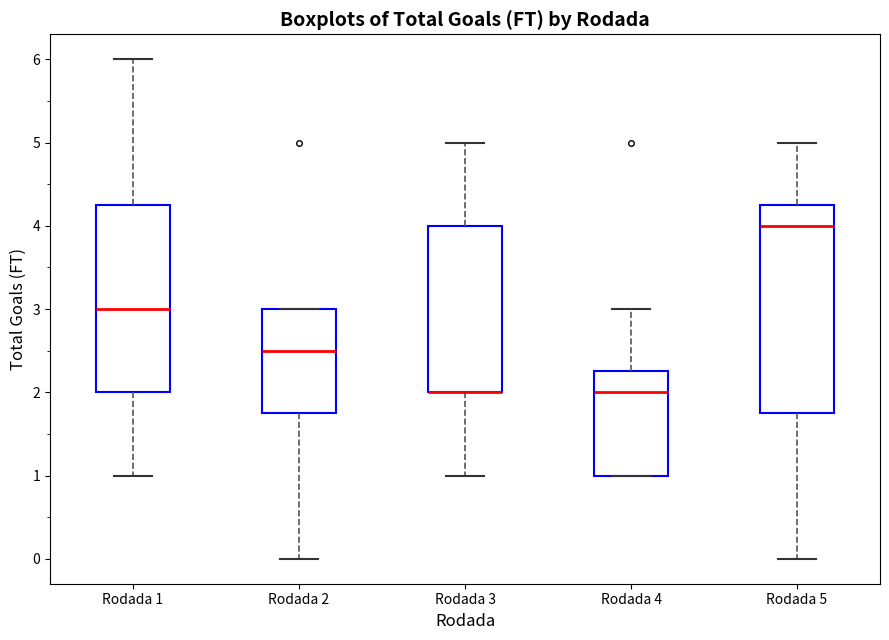

Where is the upper edge of the box for Rodada 2 on the y-axis? The values are not printed on the chart, so give them approximately, as read against the axis.

3.0